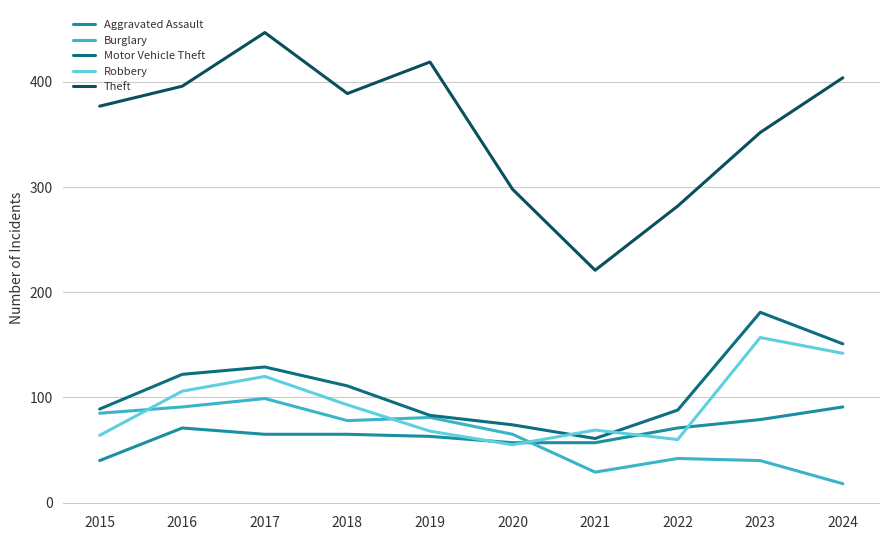

Which series has the largest range (max minus min)?

Theft